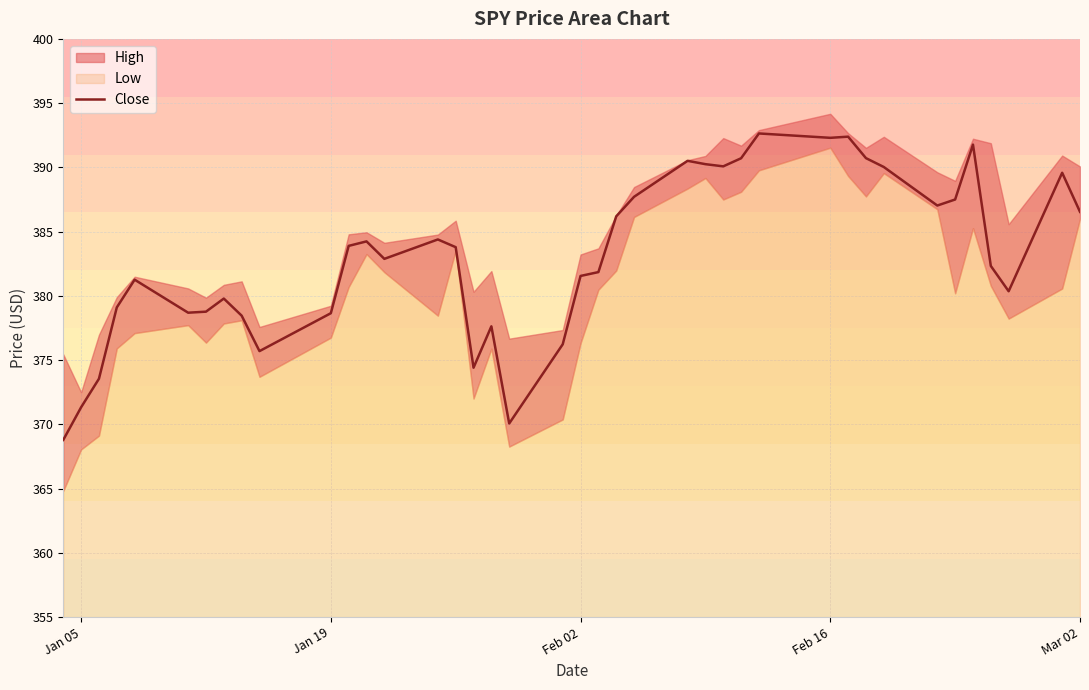

What is the value of the 21st point from the left?

381.5